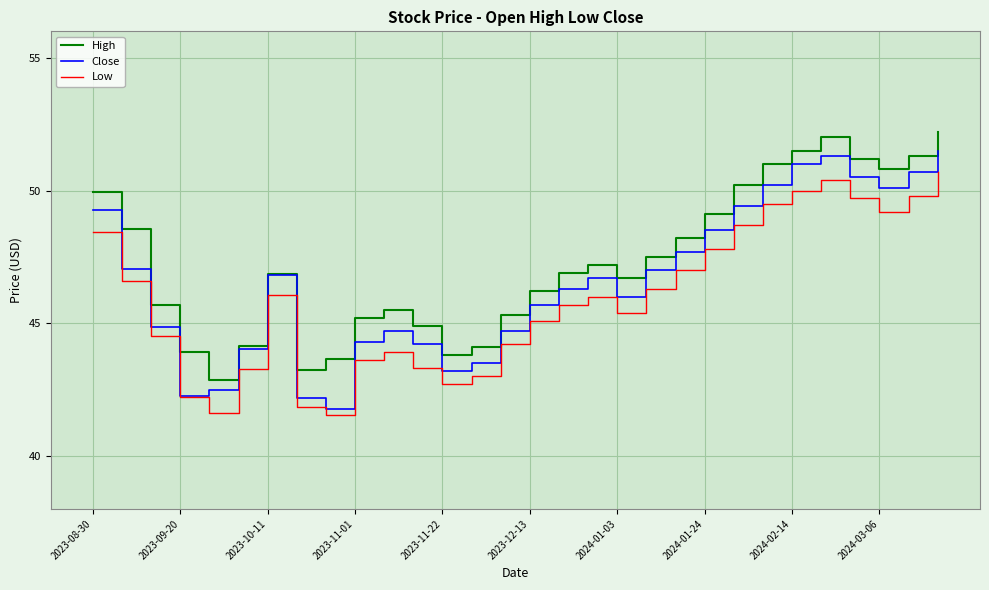

What is the minimum value shown in the chart?

41.6